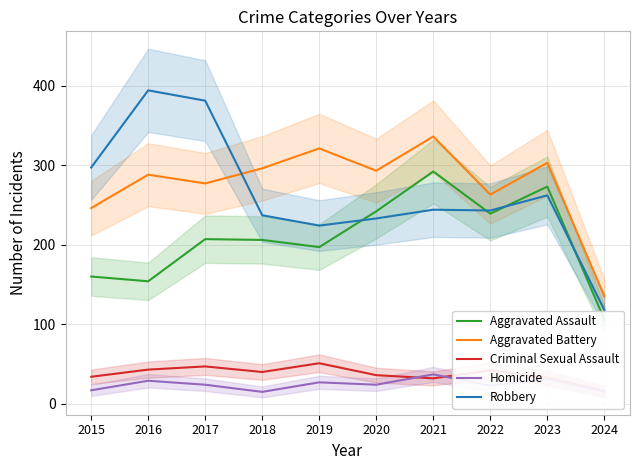

Which series has the largest total across all categories?

Aggravated Battery